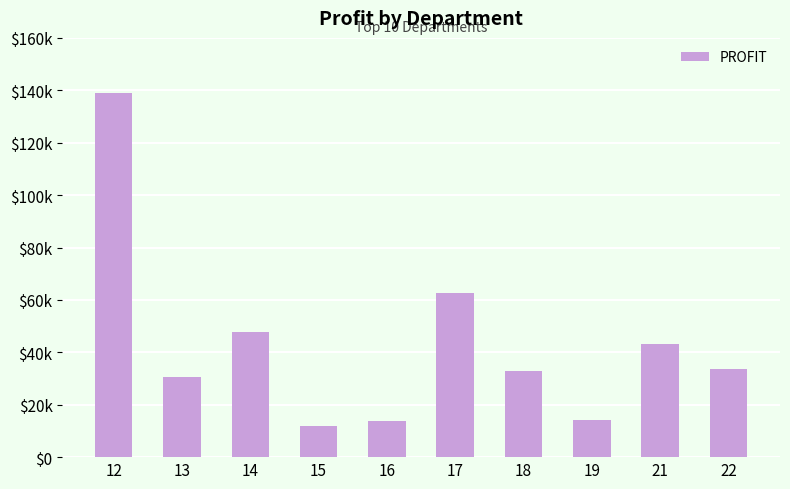

Rank the categories by value from lowest to highest.

15, 16, 19, 13, 18, 22, 21, 14, 17, 12